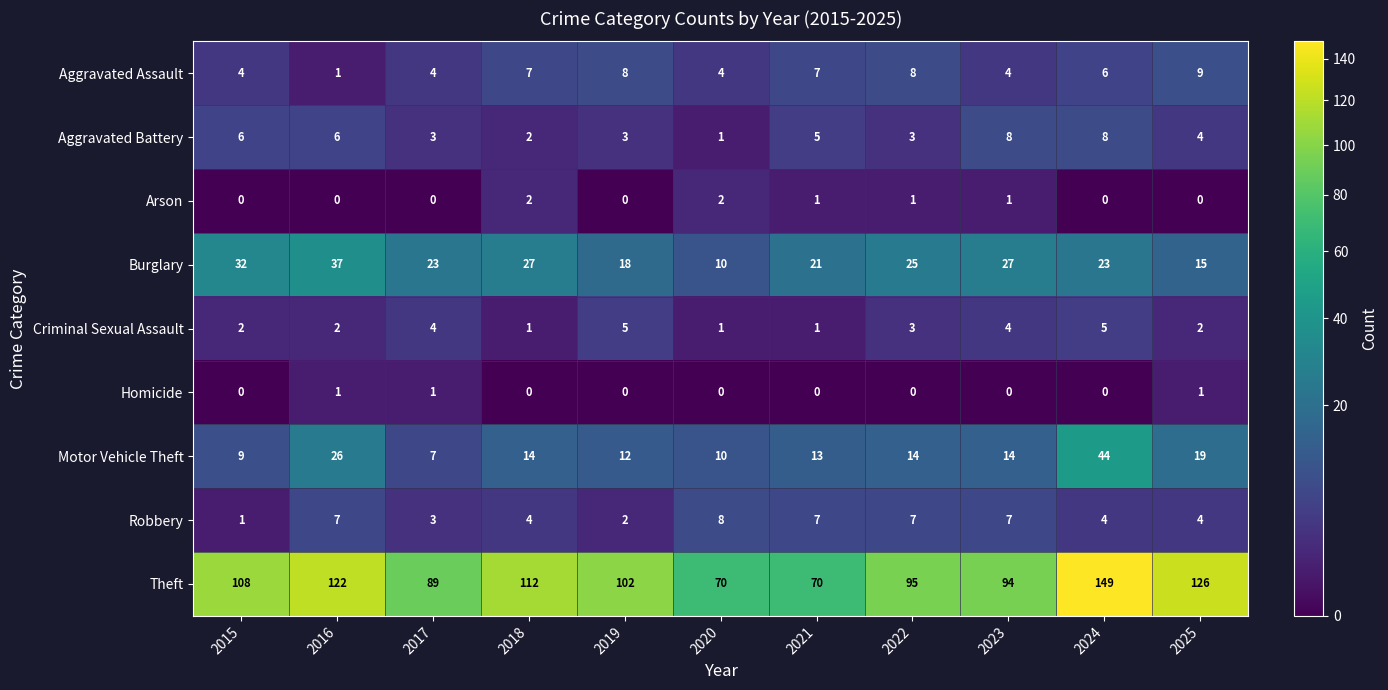

At which label is Motor Vehicle Theft closest to 25?

2016